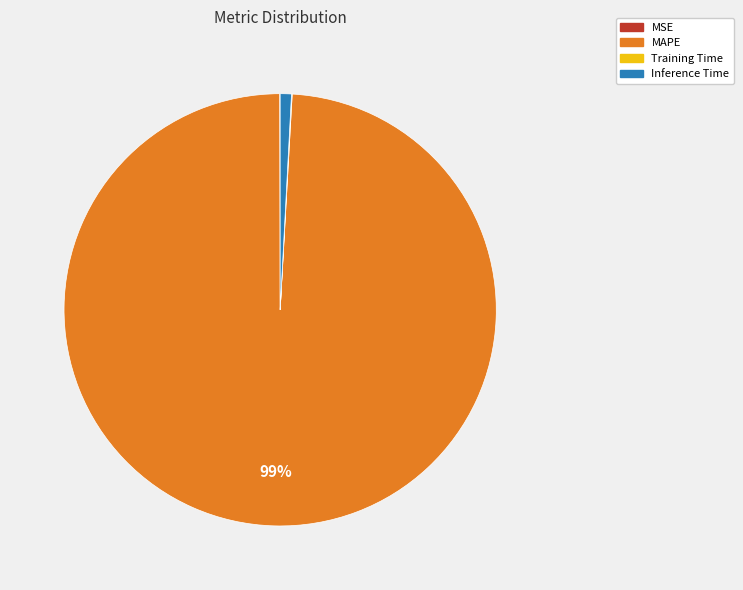

To the nearest percent, what is the difference between the largest and smallest slice percentages?

99%